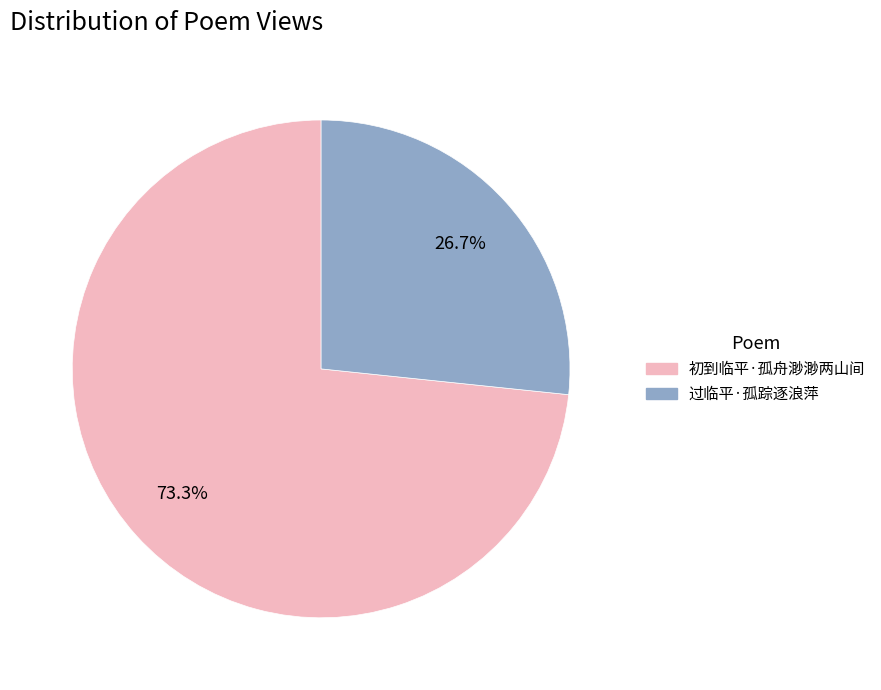

Combined, what portion of the pie is 初到临平·孤舟渺渺两山间 and 过临平·孤踪逐浪萍?

100.0%